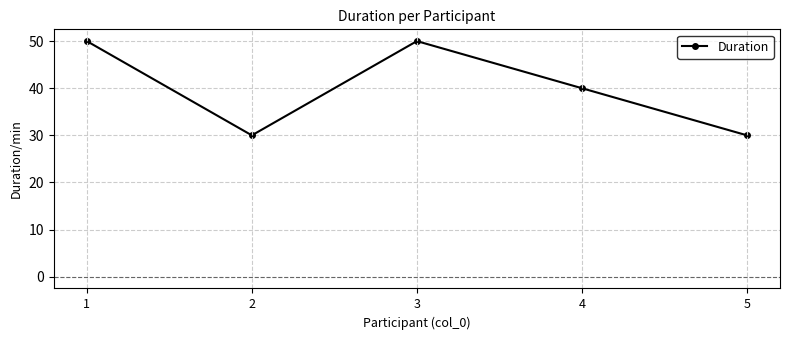

What is the minimum value shown in the chart?

30